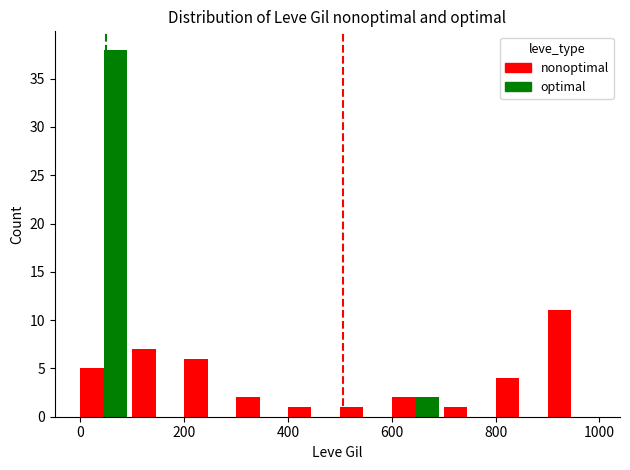

What is the sum of all optimal values?

40